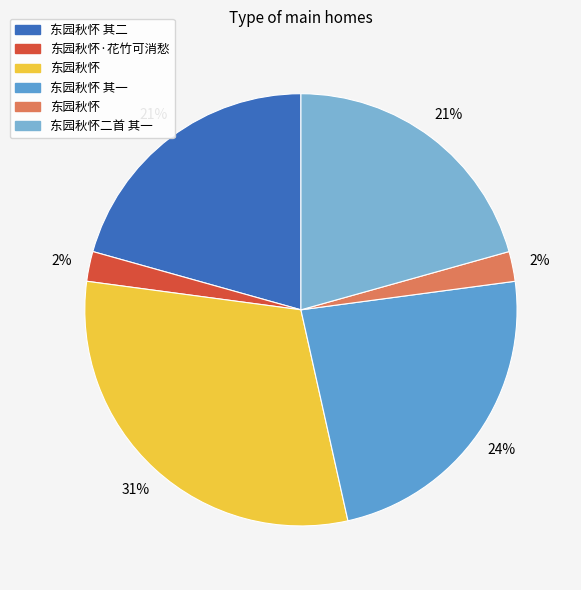

What is the smallest slice in the pie chart?

东园秋怀